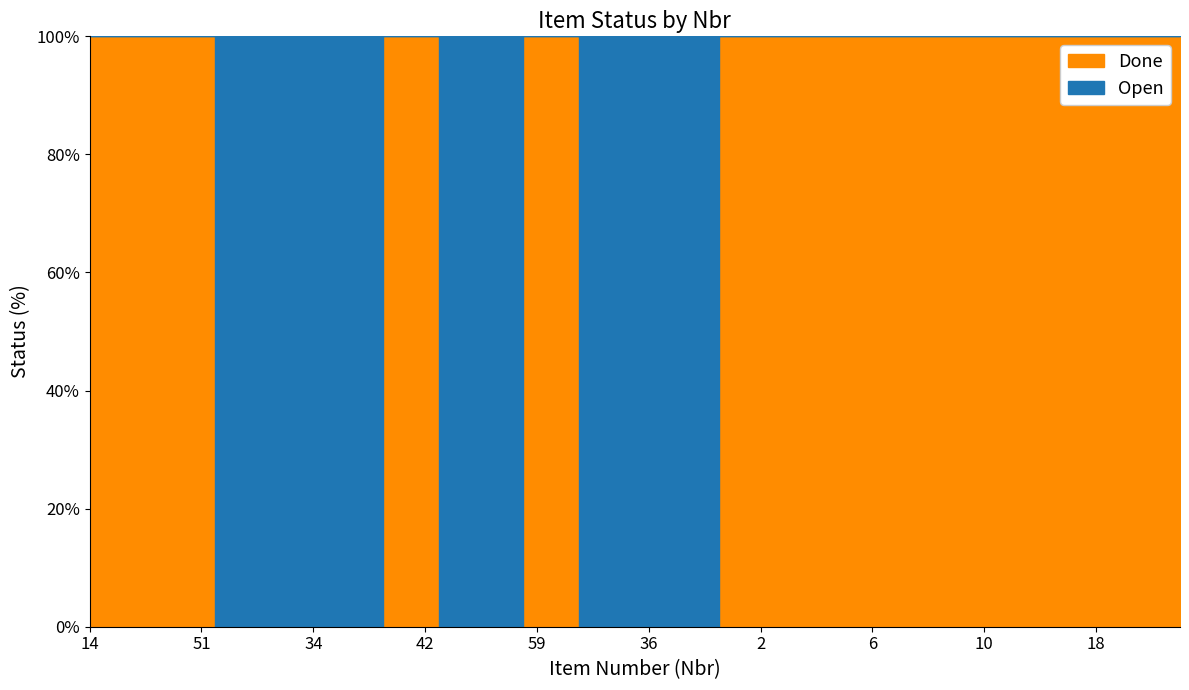

Reading left to right, what are all the values shown in this chart?

Done: 14=1	15=1	16=1	17=1	51=1	49=0	32=0	33=0	34=0	50=0	35=0	41=1	42=1	46=0	47=0	58=0	59=1	48=1	62=0	63=0	36=0	43=0	56=0	1=1	2=1	3=1	4=1	5=1	6=1	7=1	8=1	9=1	10=1	11=1	12=1	13=1	18=1	20=1	21=1	19=1
Open: 14=0	15=0	16=0	17=0	51=0	49=1	32=1	33=1	34=1	50=1	35=1	41=0	42=0	46=1	47=1	58=1	59=0	48=0	62=1	63=1	36=1	43=1	56=1	1=0	2=0	3=0	4=0	5=0	6=0	7=0	8=0	9=0	10=0	11=0	12=0	13=0	18=0	20=0	21=0	19=0